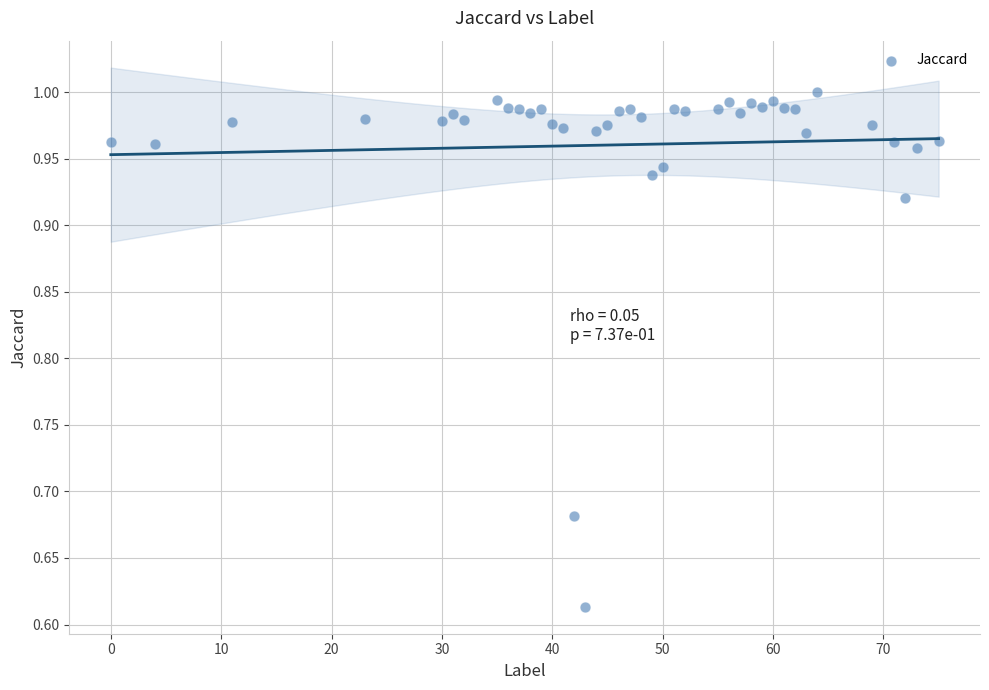

What is the range of Y values (max minus min)?

0.4